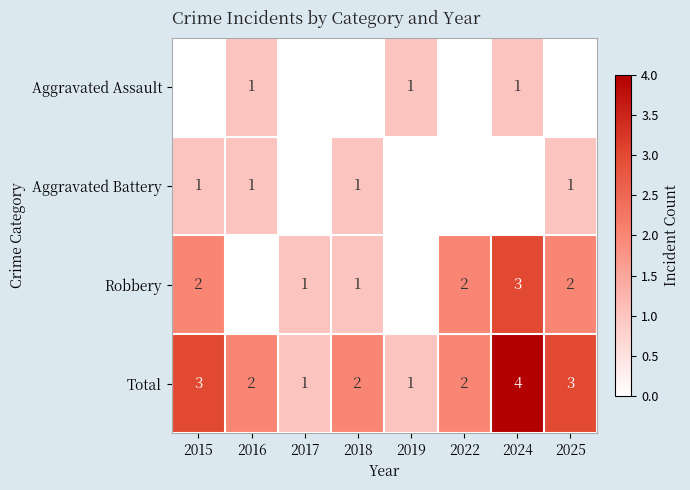

Count the Total values in the range 2 to 3.

5